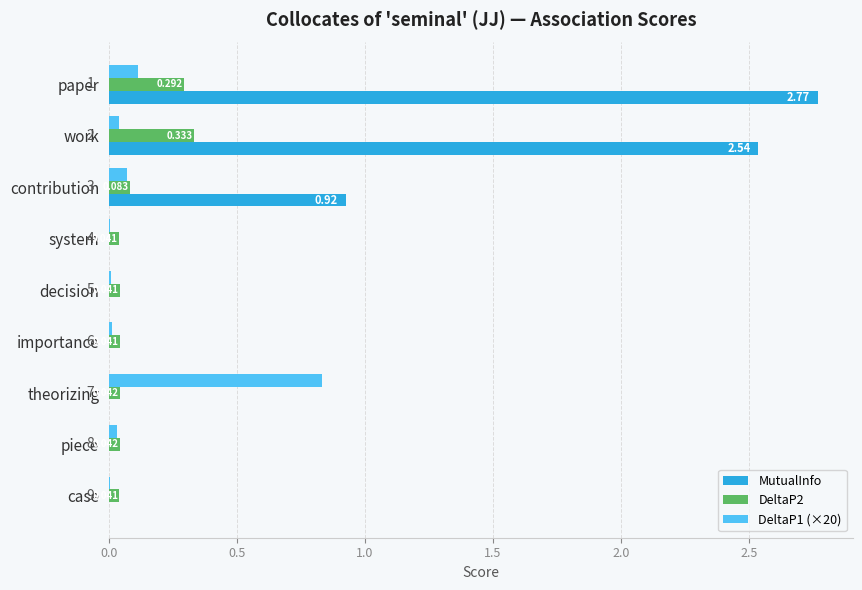

At which label is MutualInfo closest to 1?

contribution